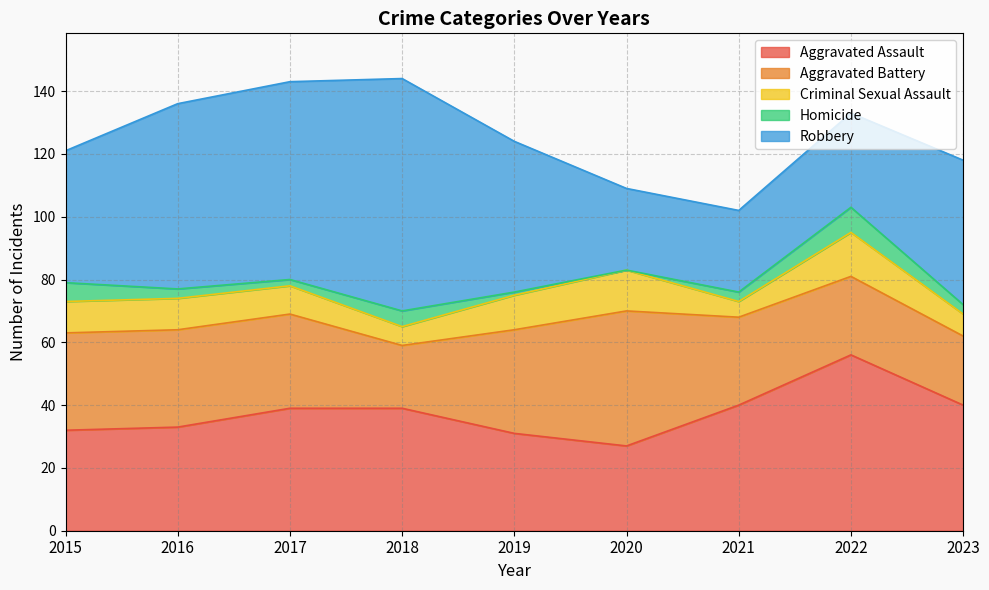

The Robbery series shows 42 at 2020. True or false?

False